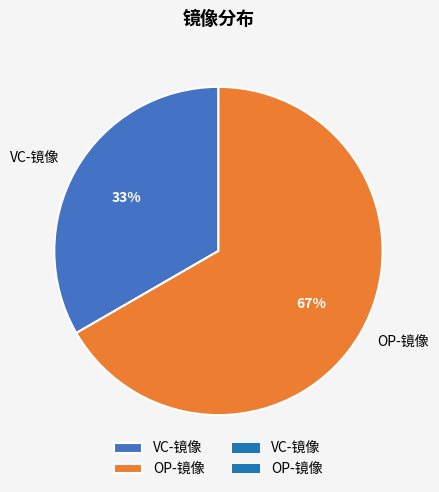

What is the ratio of the value at VC-镜像 to the value at OP-镜像?

0.5